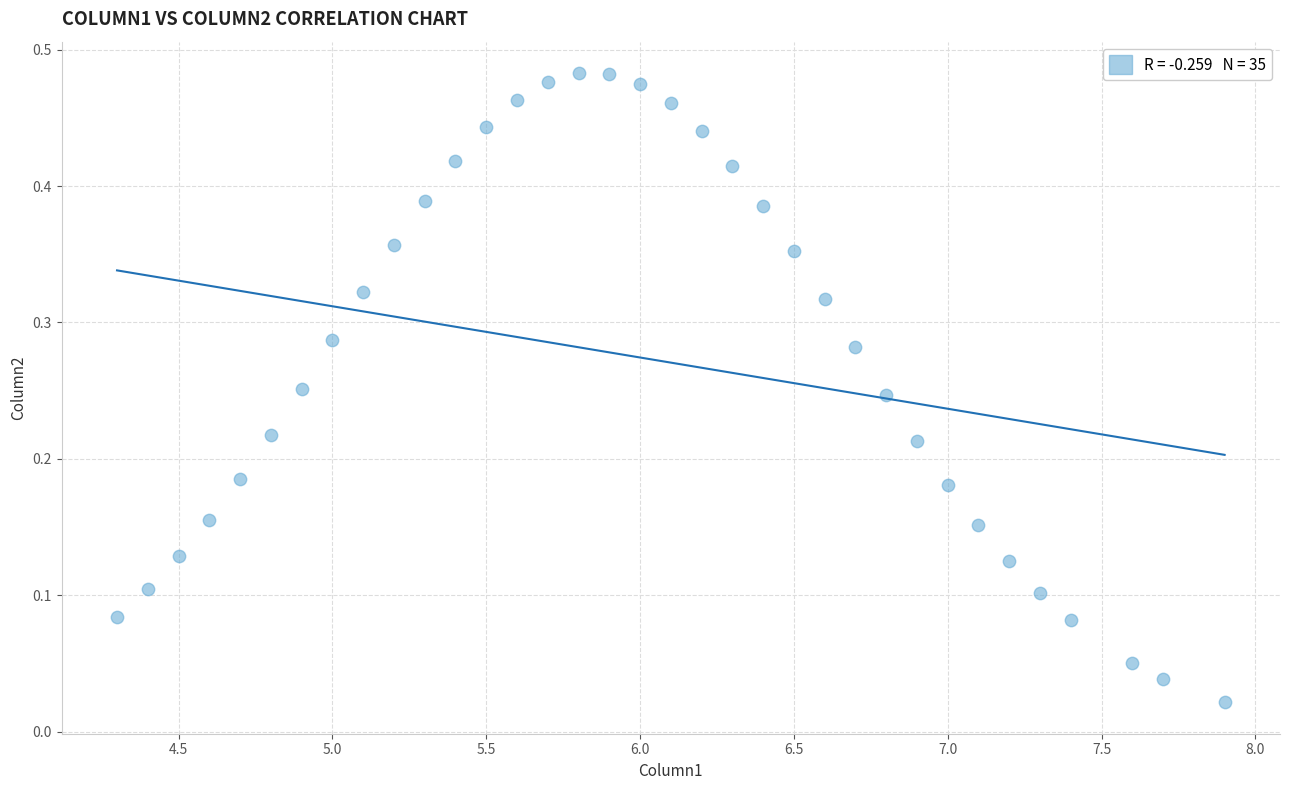

What is the range of X values (max minus min)?

3.6